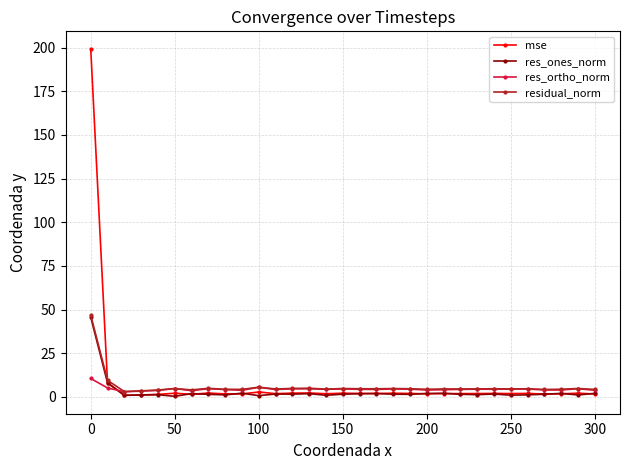

True or false: res_ones_norm has more than 1 interior local peaks.

True